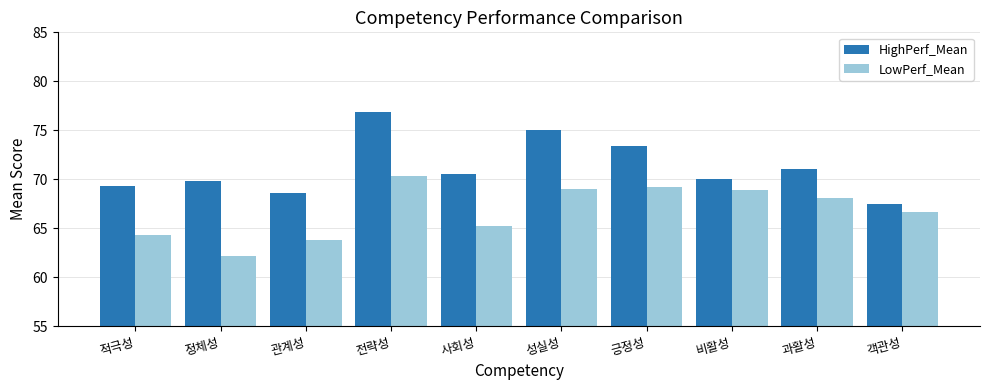

What position from the left is 정체성?

2